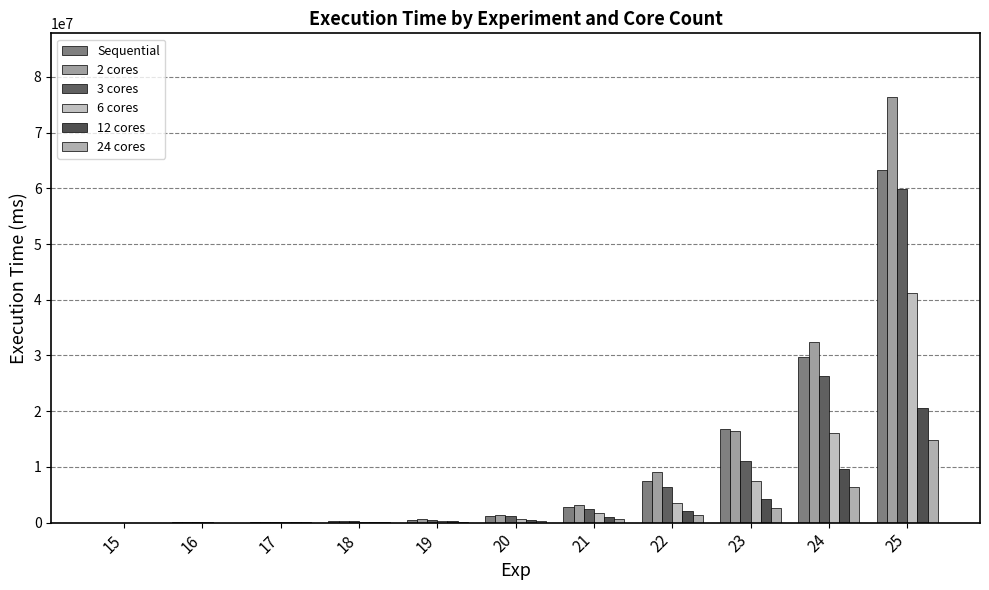

What is the spread (max minus min) of values at 20?

1140151